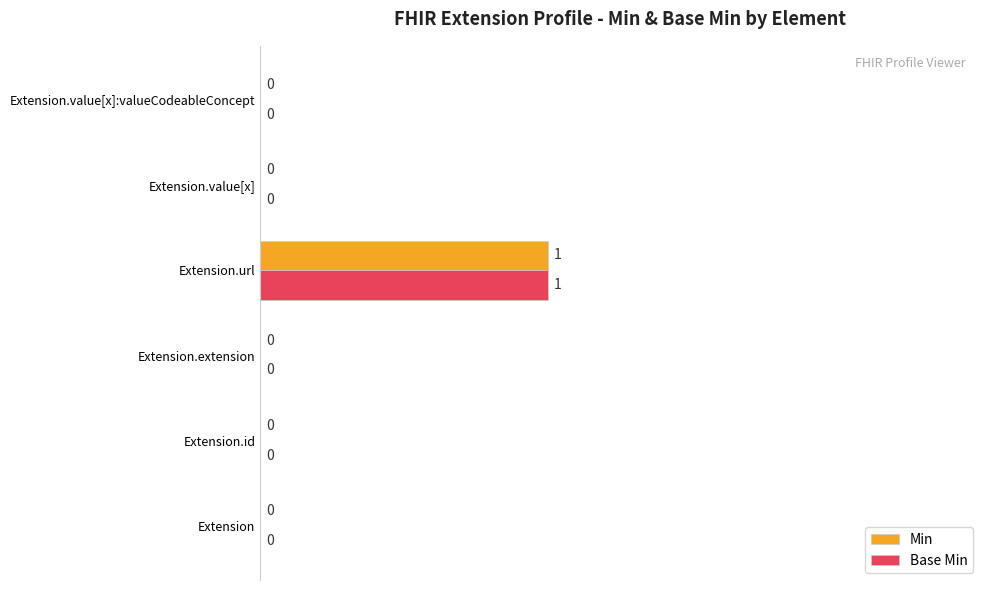

Is it true that Base Min equals 0 at Extension.id?

True